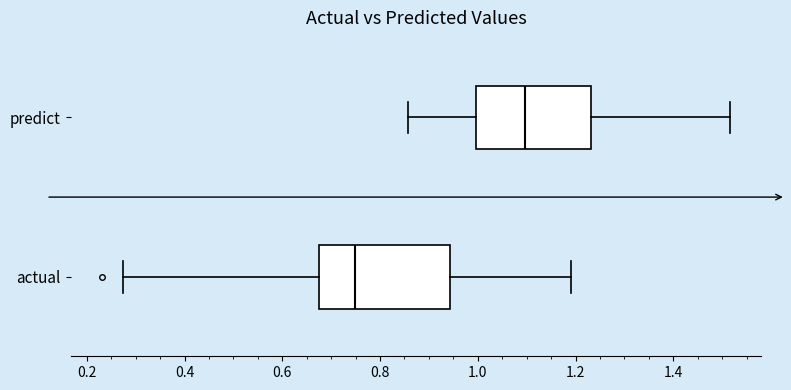

Reading bottom to top, transcribe this box plot: for each box, give where its median line is, the range the box spans, and where its two whiskers end, as read against the x-axis. The values are not printed on the chart, so give them approximately, as read against the axis.

actual: median 0.74, box 0.68 to 0.94, whiskers 0.28 to 1.20
predict: median 1.10, box 1.00 to 1.24, whiskers 0.86 to 1.52